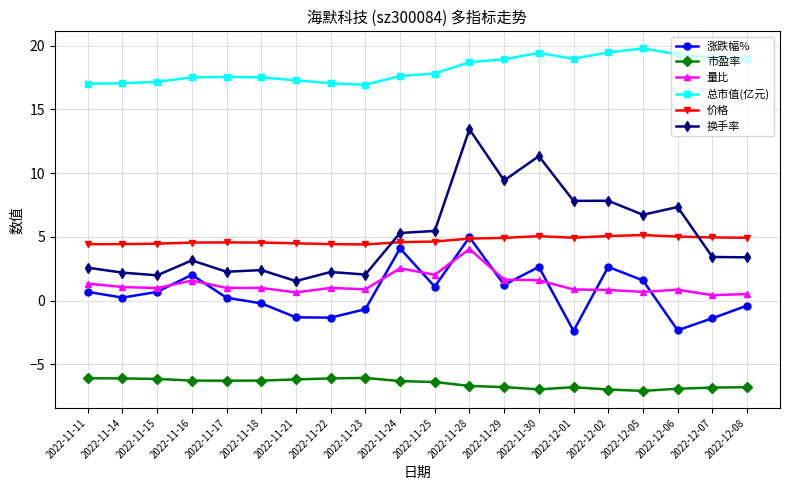

Is it true that 价格 equals 4.5 at 2022-11-18?

True